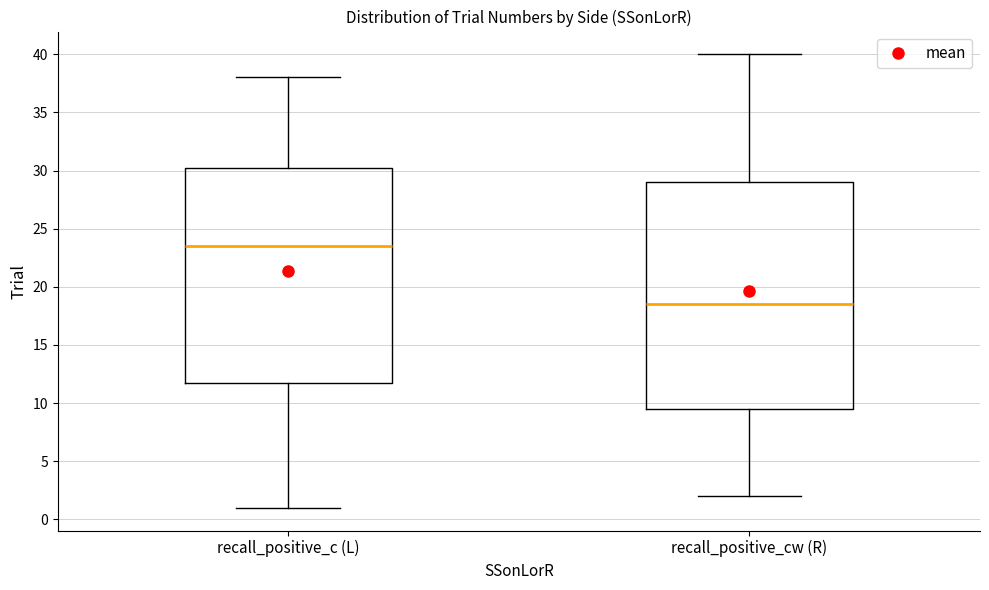

Which box has the highest median line?

recall_positive_c (L)